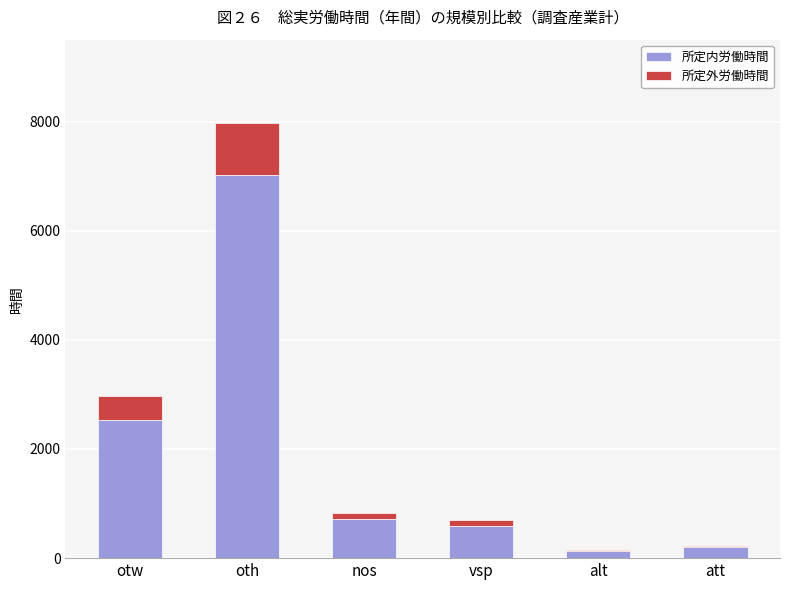

The 所定内労働時間 series shows 595.1 at vsp. True or false?

True